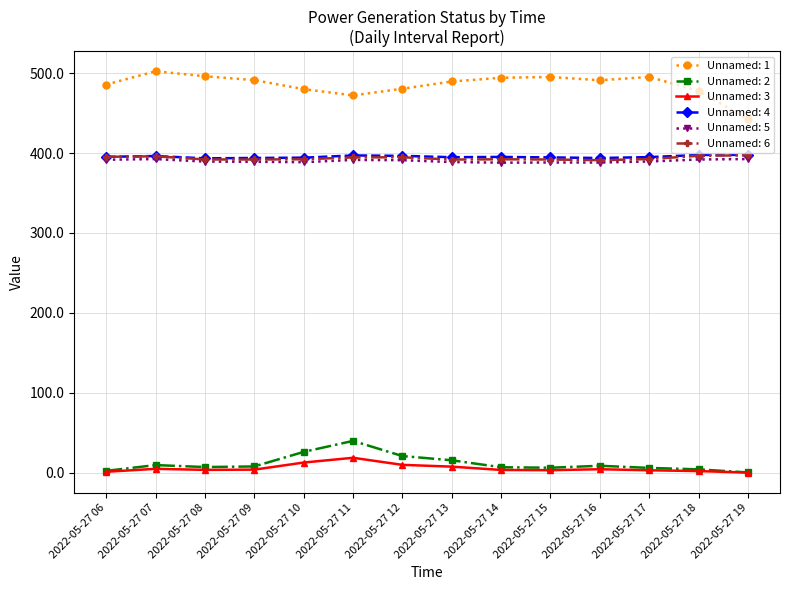

Between 2022-05-27 06 and 2022-05-27 19, which series saw the biggest shift?

Unnamed: 1